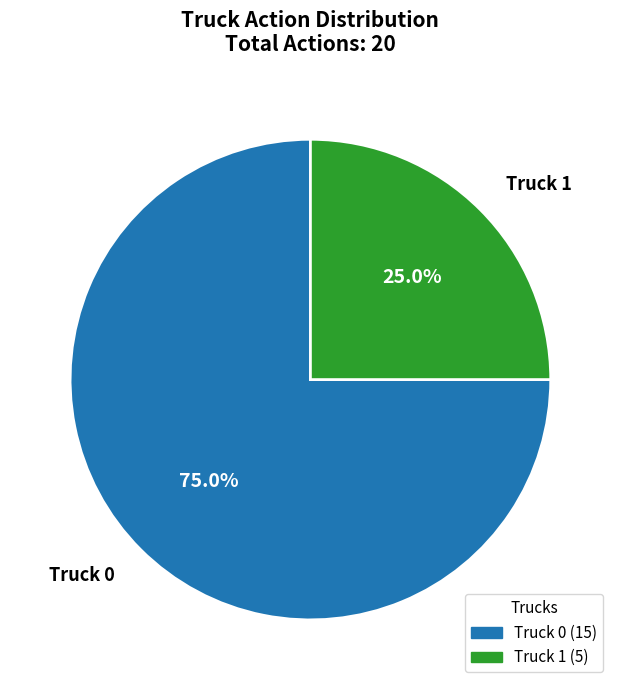

How much of the chart is everything except Truck 0?

25.0%